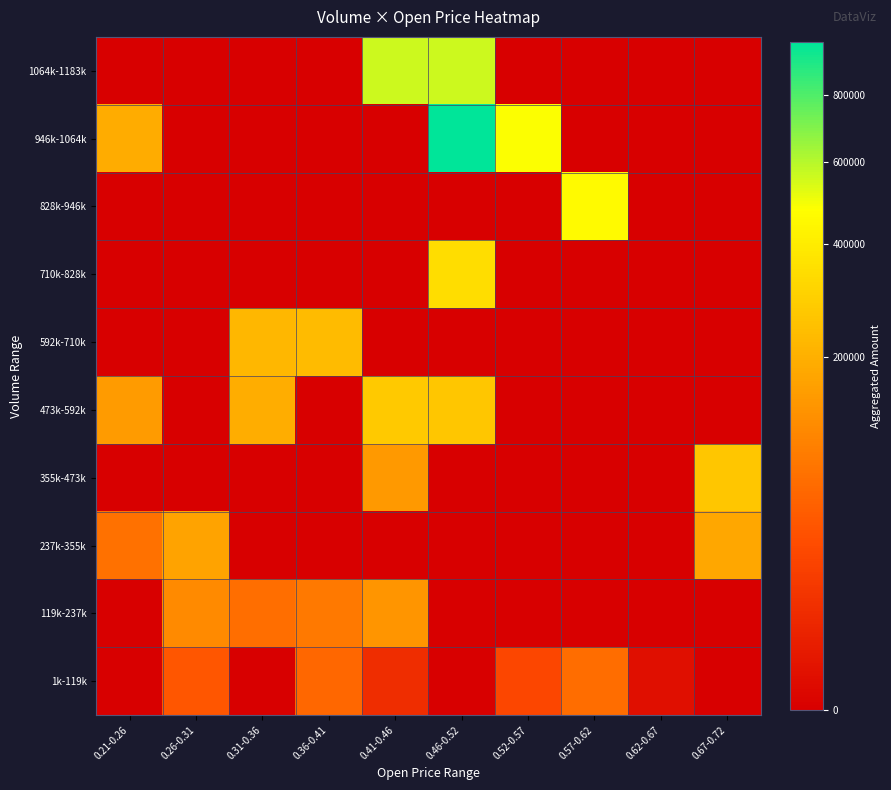

At how many categories does at least one series exceed 499413?

2